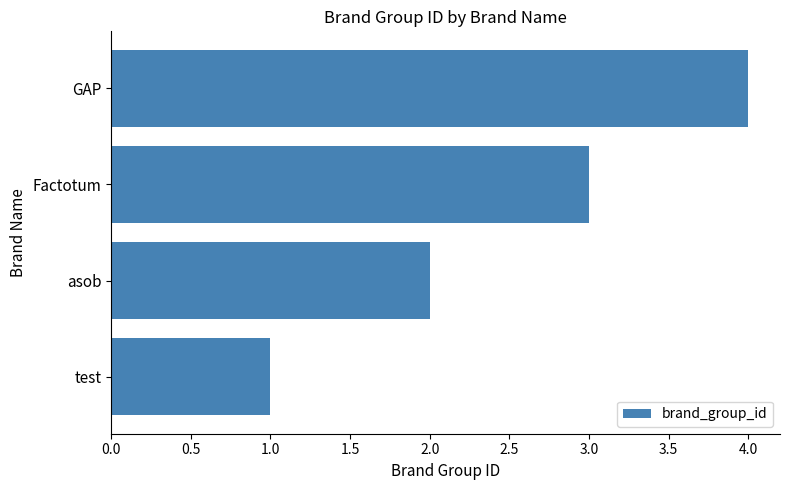

Count the number of data series in this chart.

1